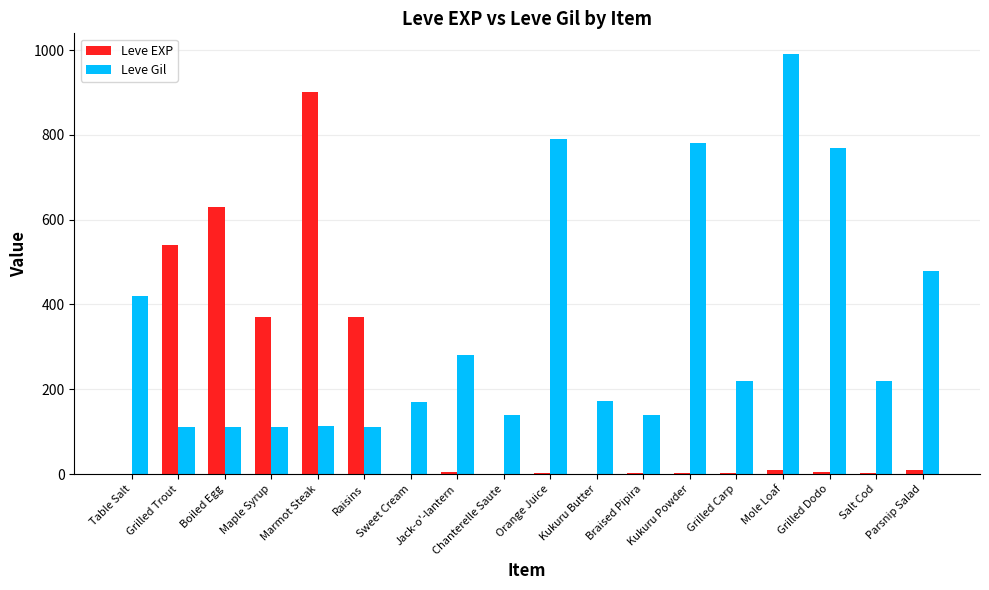

Which series has the largest total across all categories?

Leve Gil